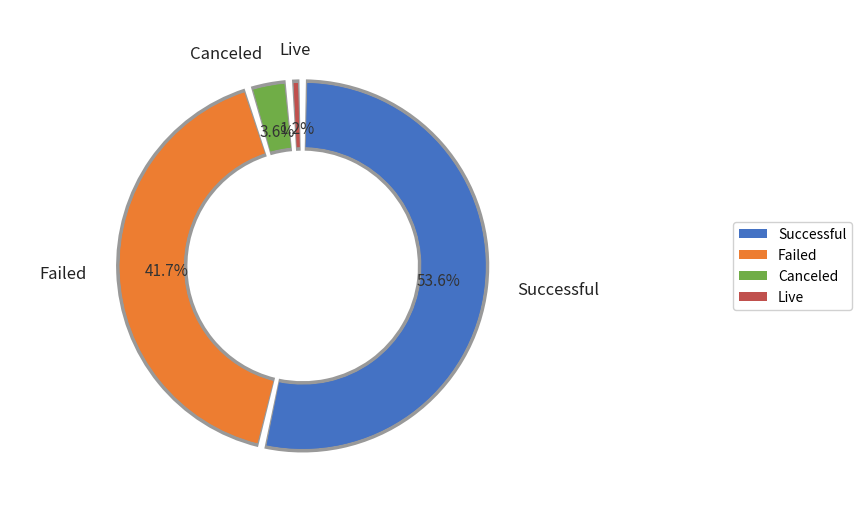

What percentage is NOT represented by successful?

46.4%